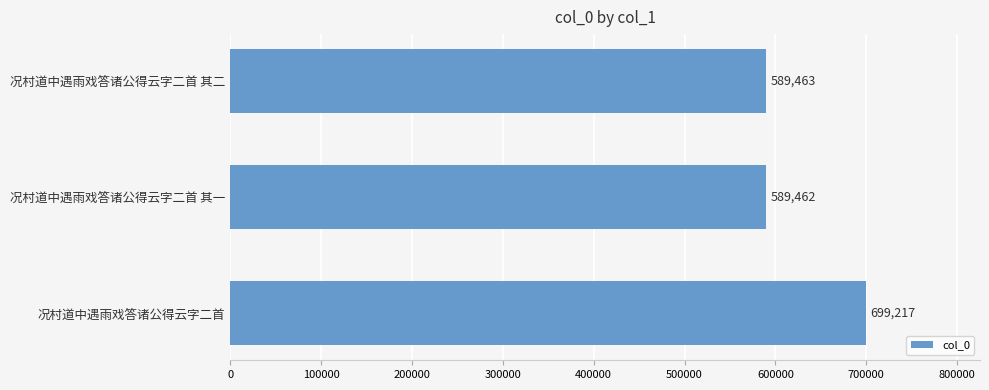

Rank the categories by value from highest to lowest.

况村道中遇雨戏答诸公得云字二首, 况村道中遇雨戏答诸公得云字二首 其二, 况村道中遇雨戏答诸公得云字二首 其一